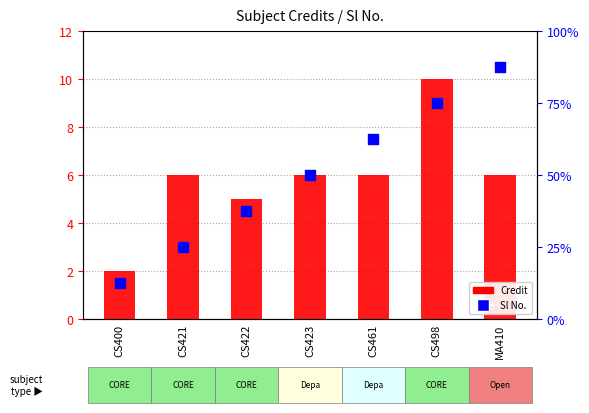

What are all the series names shown in the legend?

Credit, Sl No.